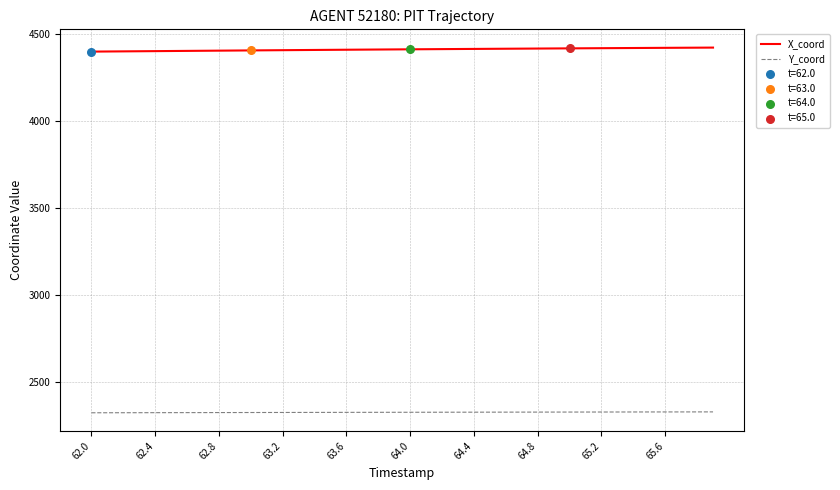

At how many categories does at least one series exceed 4141?

40